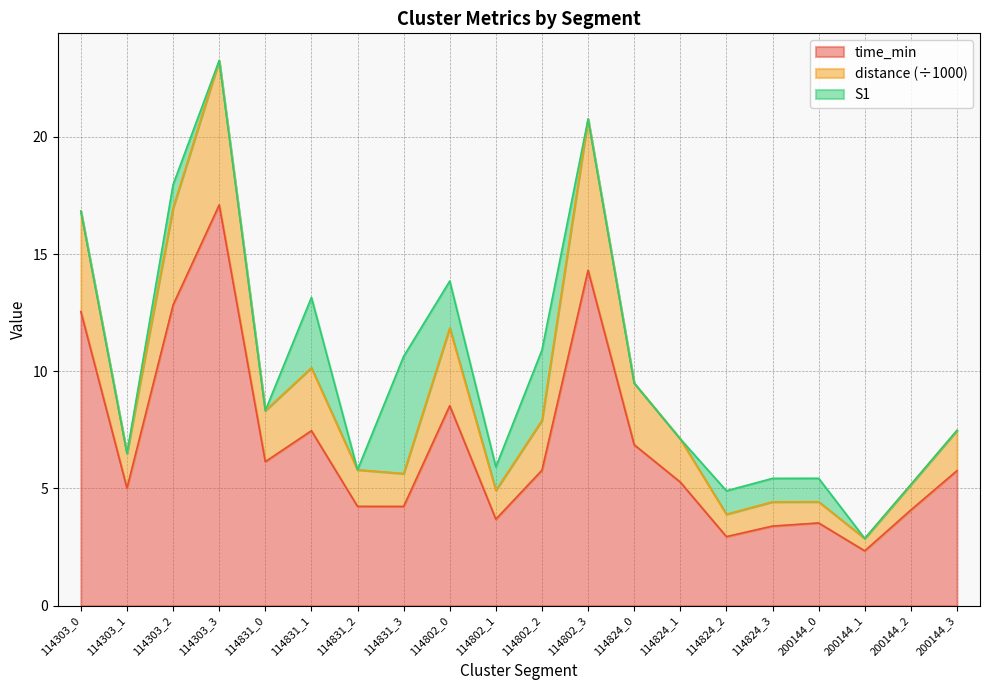

True or false: distance and time_min intersect in this chart.

False